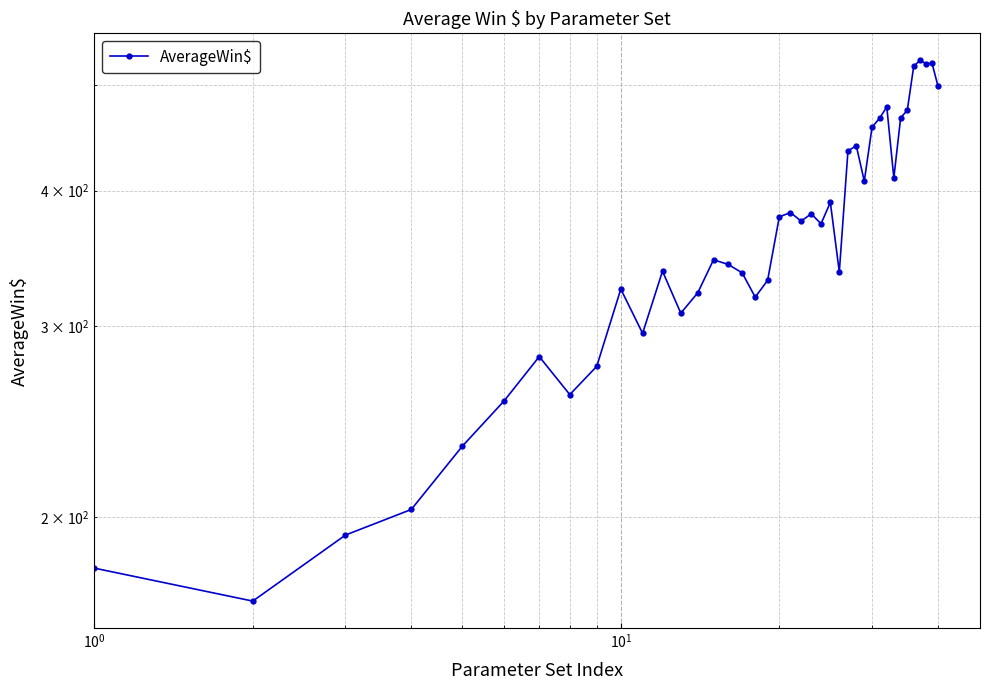

True or false: the data shows 272.6 at 35.

False